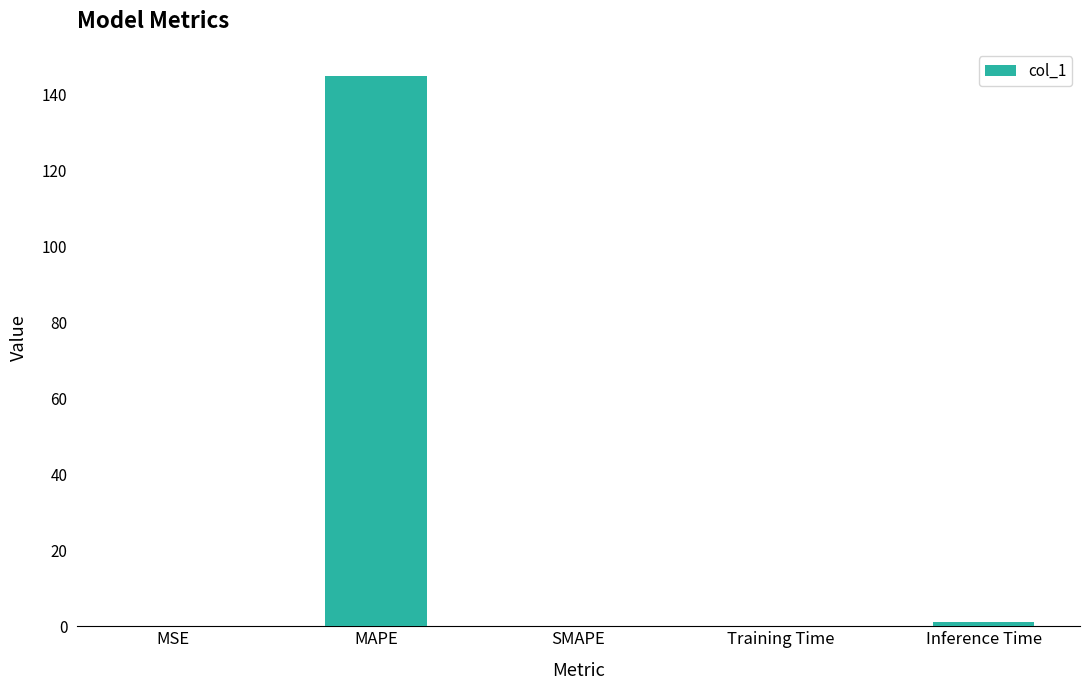

What is the greatest value displayed?

144.7